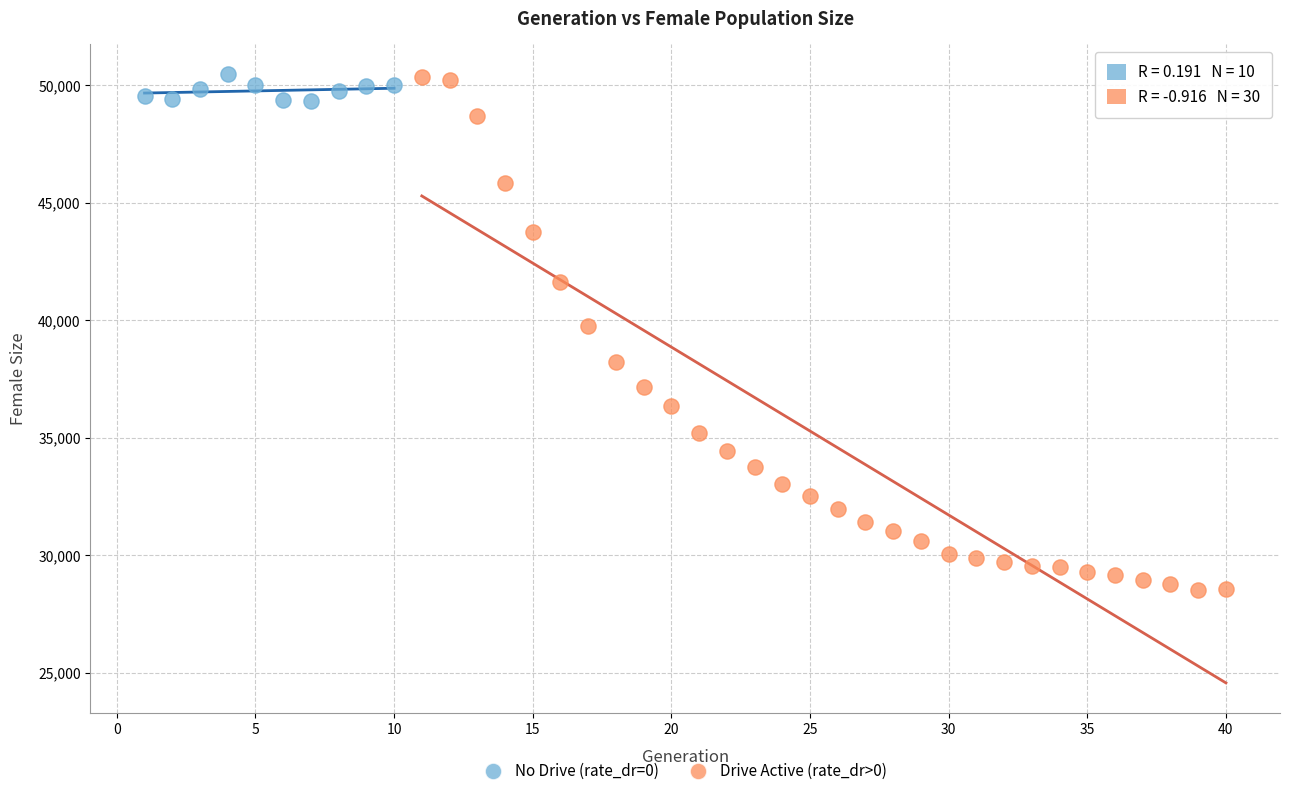

Which series reaches the minimum Y coordinate?

Drive Active (rate_dr>0)